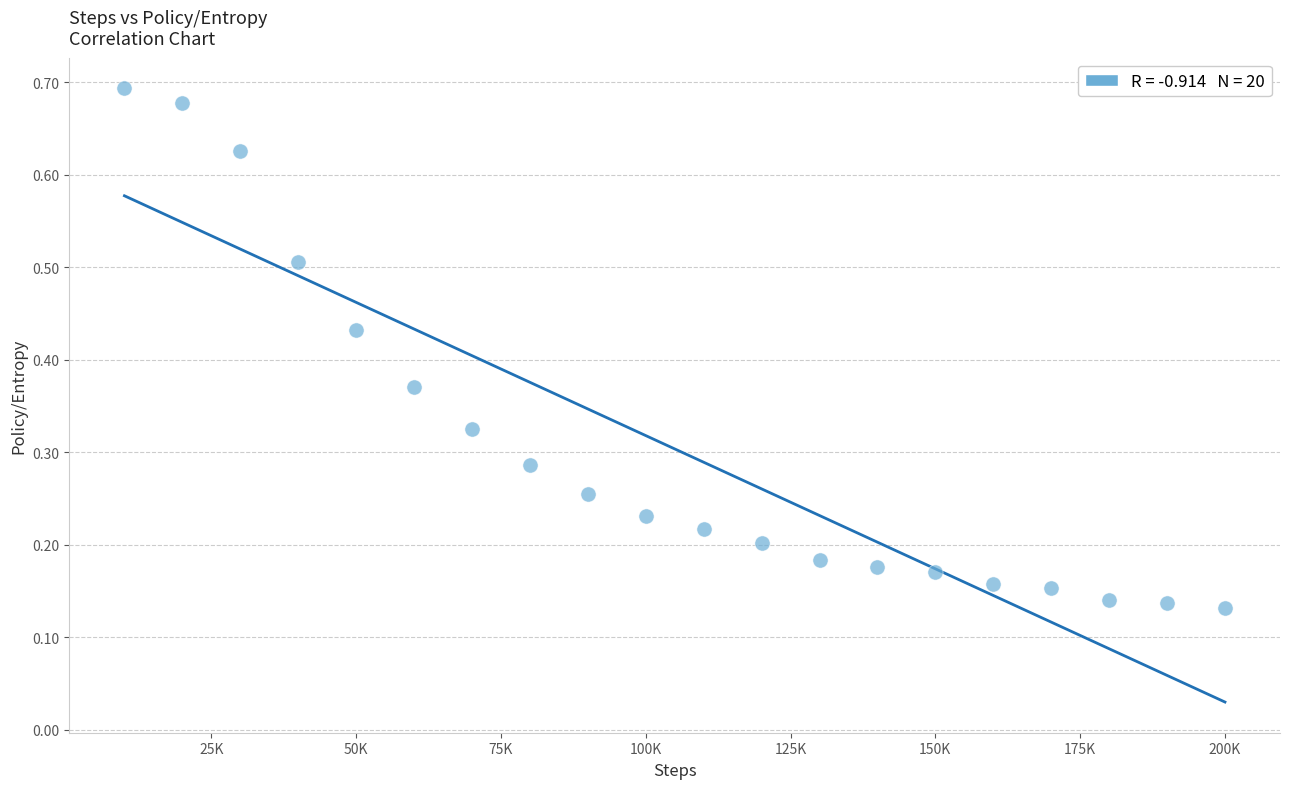

What is the range of X values (max minus min)?

190000.0